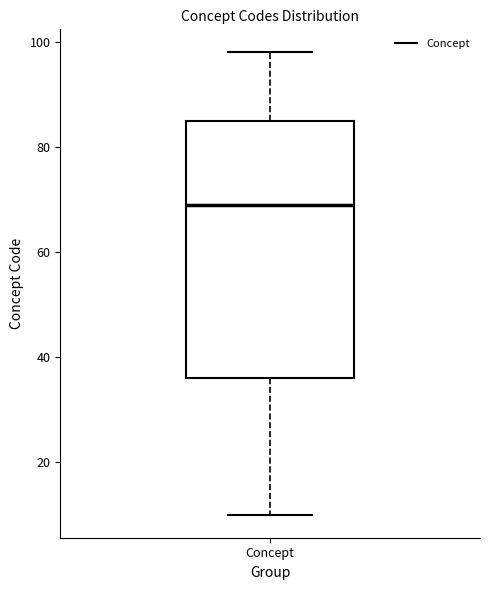

Where is the upper edge of the box for Concept on the y-axis? The values are not printed on the chart, so give them approximately, as read against the axis.

86